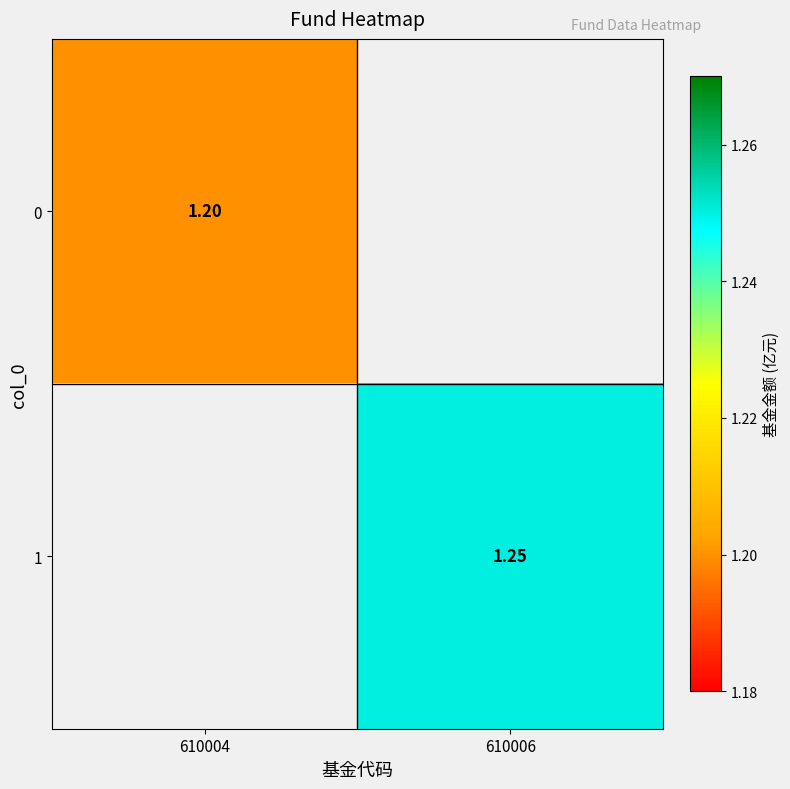

Is the value of 0 at 610004 greater than the value of 1 at 610006?

No